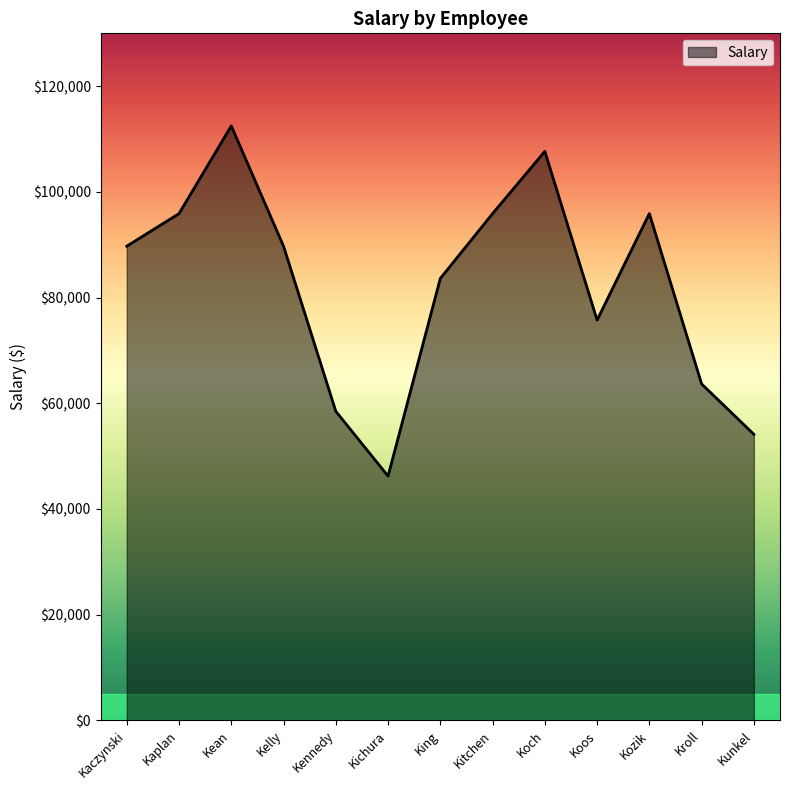

What is the approximate value at Kaplan?

95880.0